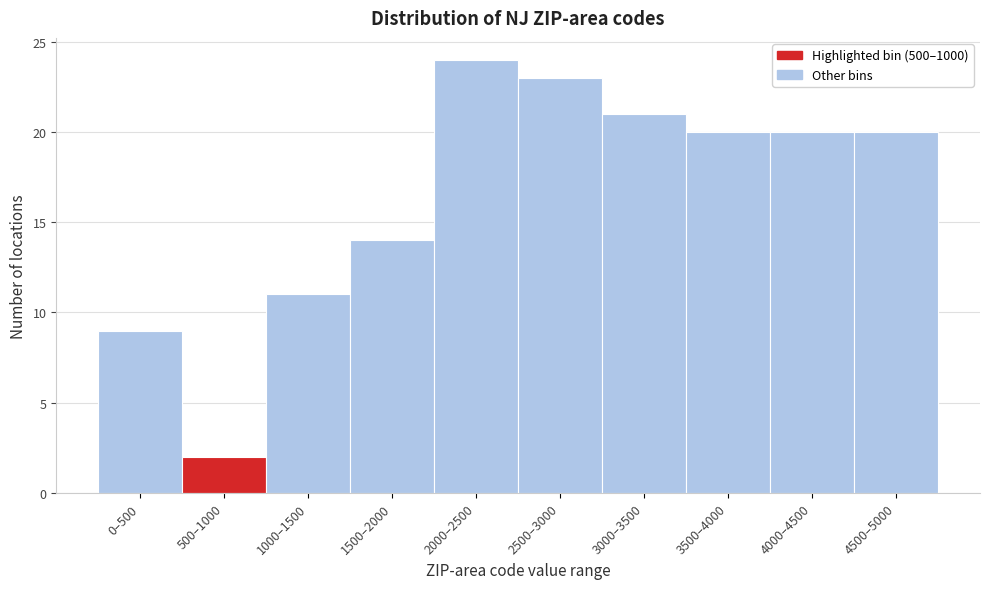

Reading right to left, list all the values displayed in this chart.

4500–5000=20	4000–4500=20	3500–4000=20	3000–3500=21	2500–3000=23	2000–2500=24	1500–2000=14	1000–1500=11	500–1000=2	0–500=9